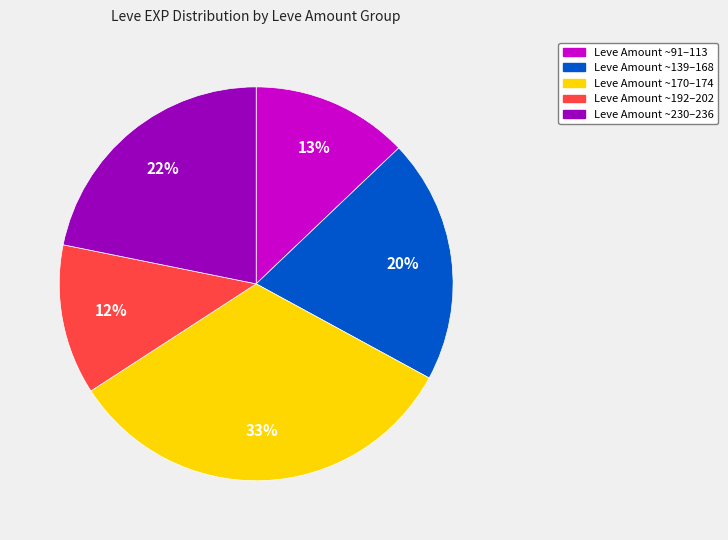

To the nearest percent, what is the difference between the largest and smallest slice percentages?

21%